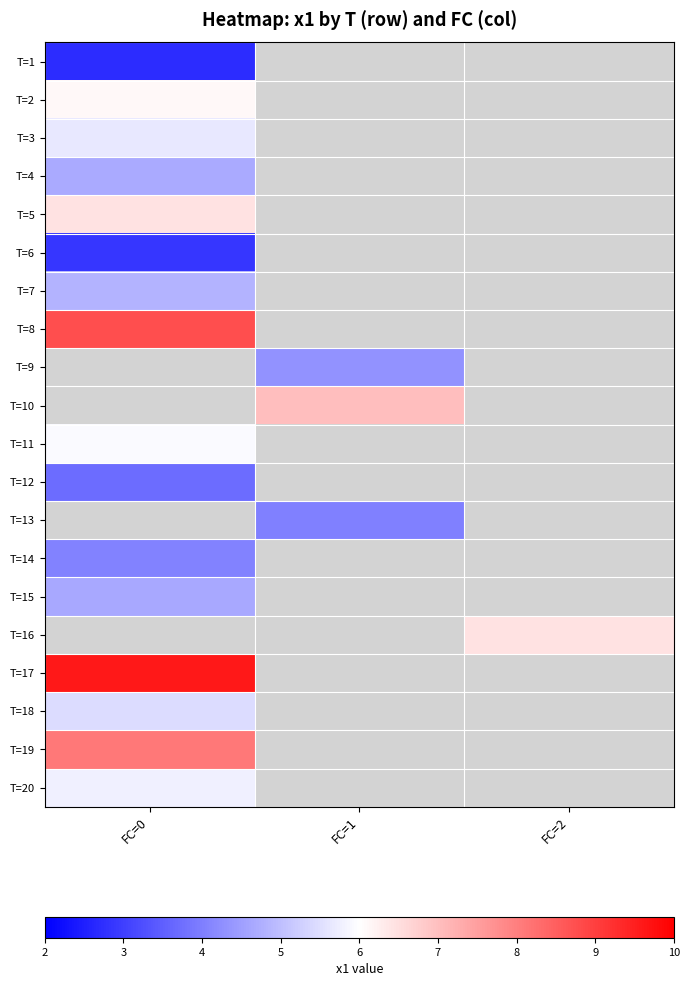

What is the maximum value shown in the chart?

9.6